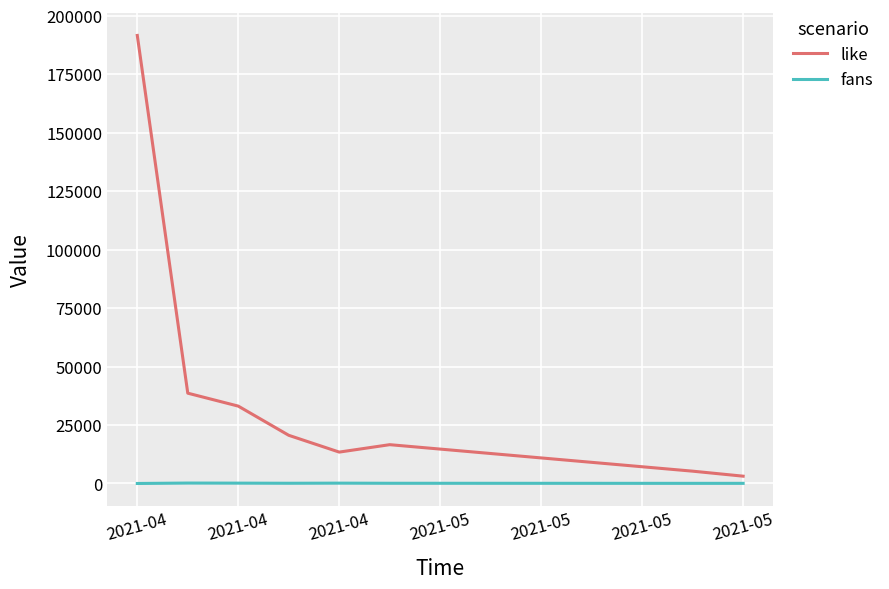

What are all the series names shown in the legend?

like, fans